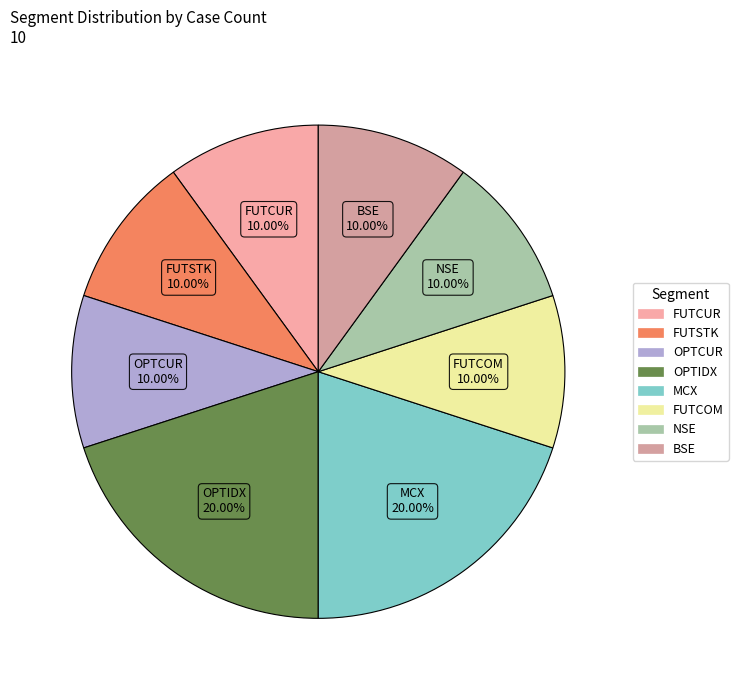

Is NSE the majority of the pie?

No